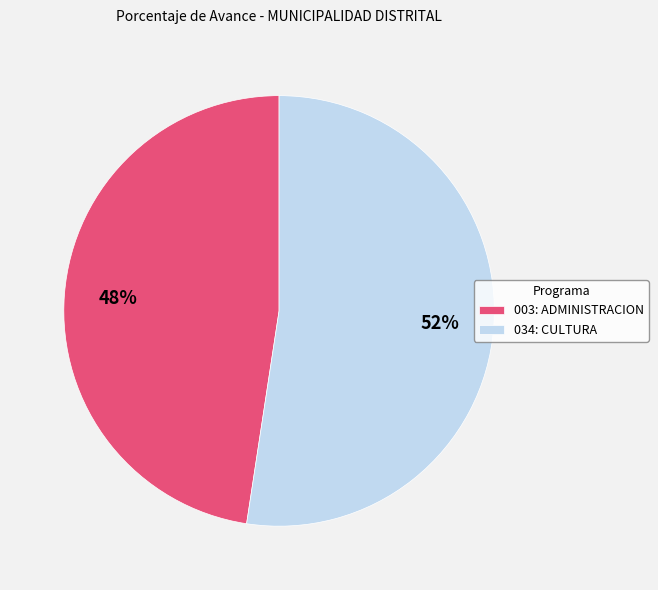

Combined, do 034: CULTURA and 003: ADMINISTRACION account for over 50%?

Yes